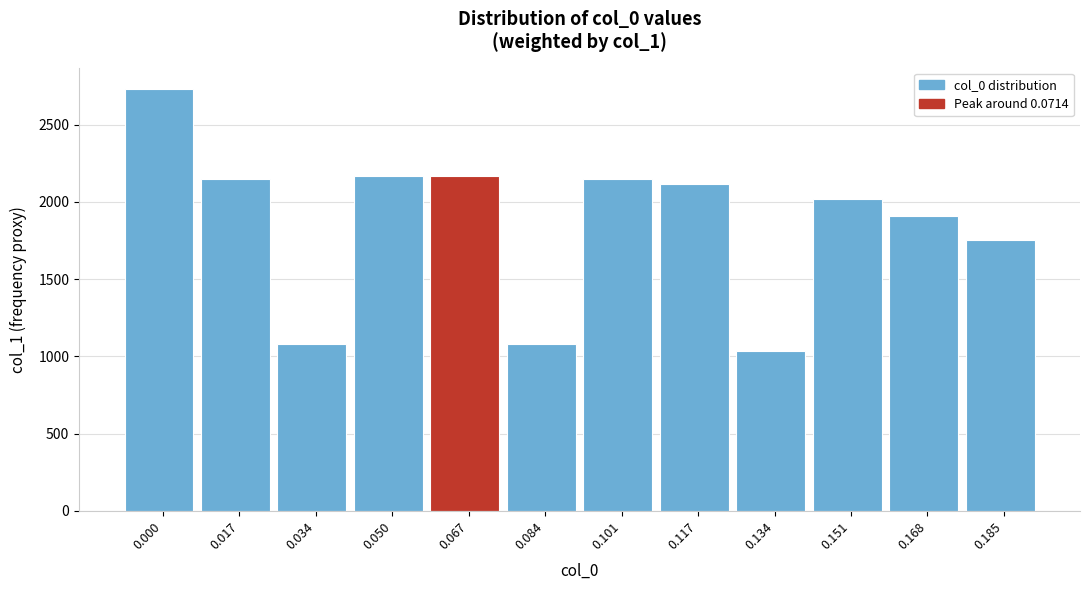

What is the value of the 7th bar from the left?

2149.9